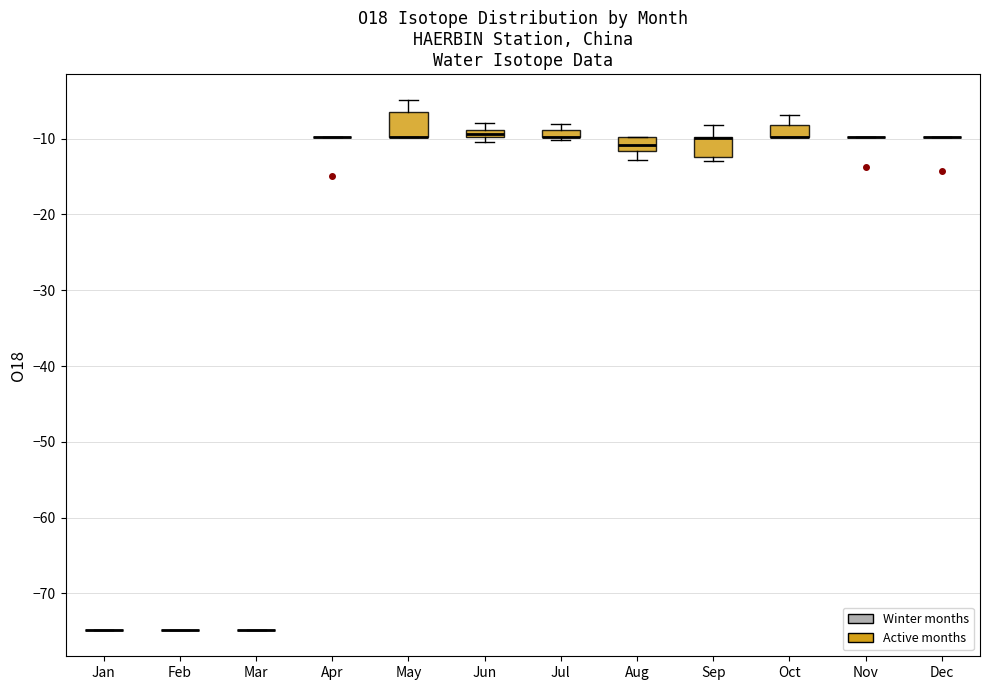

Where is the upper edge of the box for Jul on the y-axis? The values are not printed on the chart, so give them approximately, as read against the axis.

-9